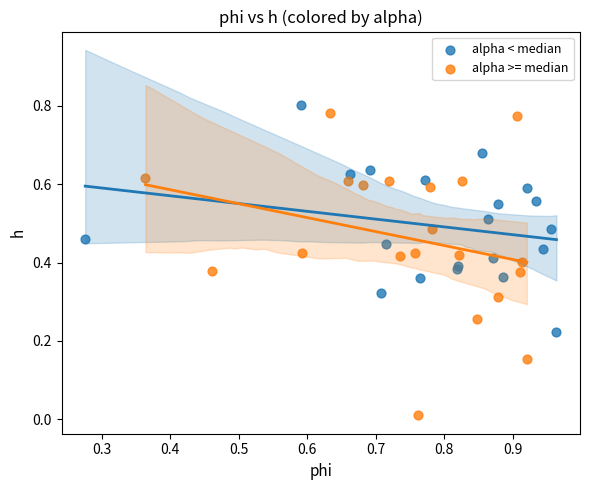

Which series has the widest spread of Y values?

alpha >= median